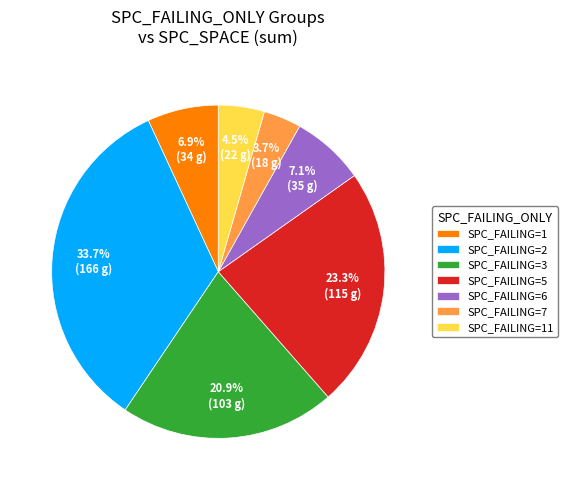

Is there a majority slice in this chart?

No